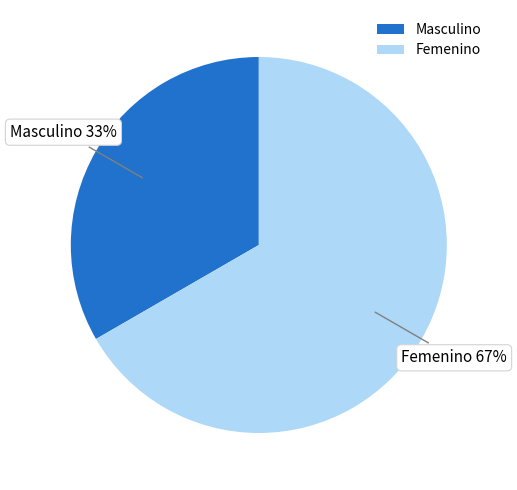

The Masculino slice represents 33% of the pie. True or false?

True